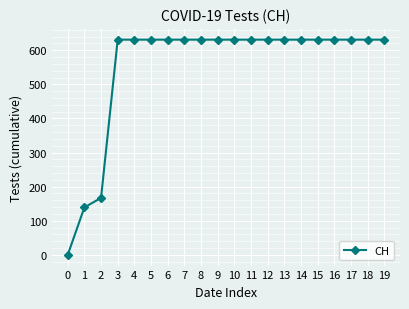

What is the value of the 15th point from the left?

631